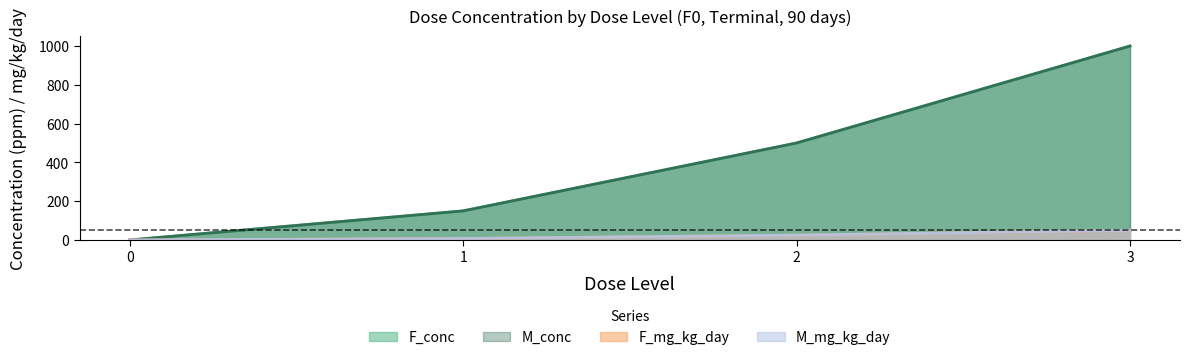

List the series in order of their peak value, highest first.

F_conc, M_conc, F_mg_kg_day, M_mg_kg_day